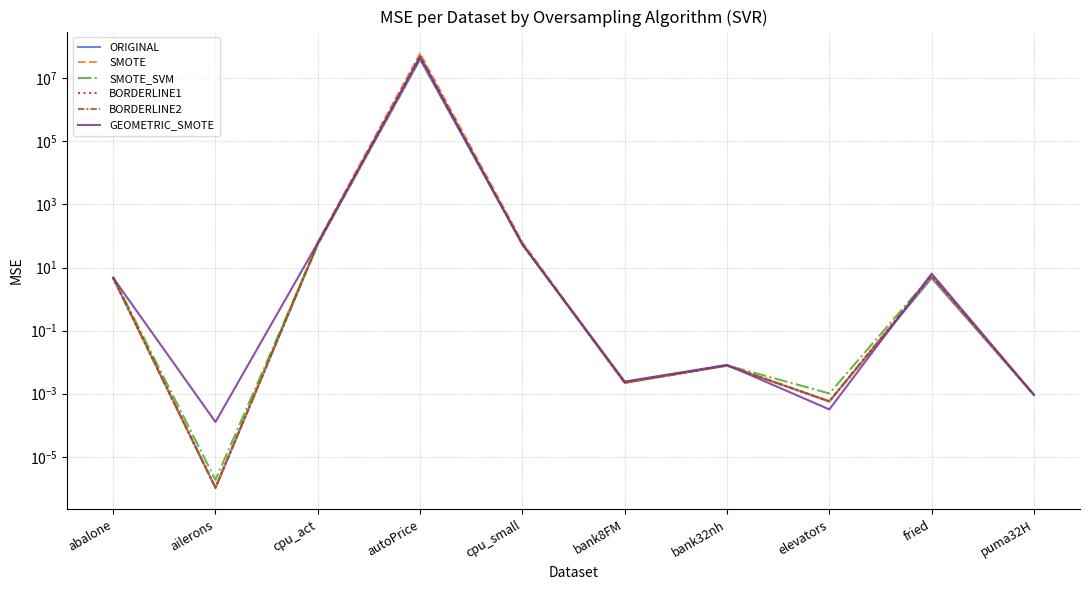

Which series has the largest total across all categories?

SMOTE